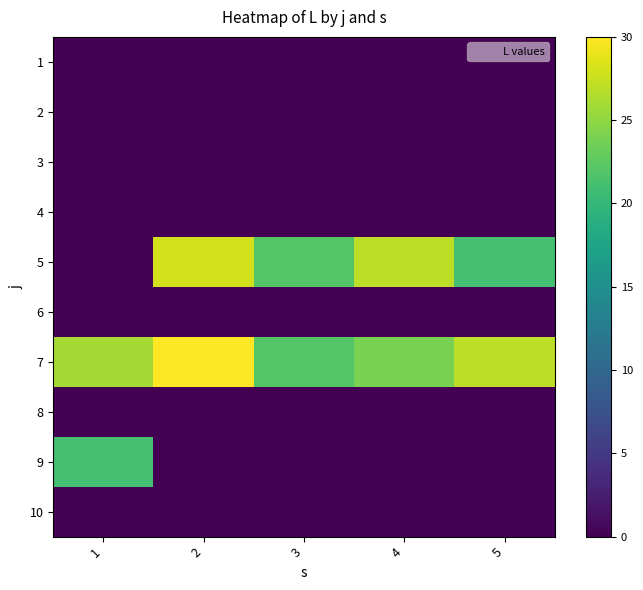

What is the spread (max minus min) of values at 4?

27